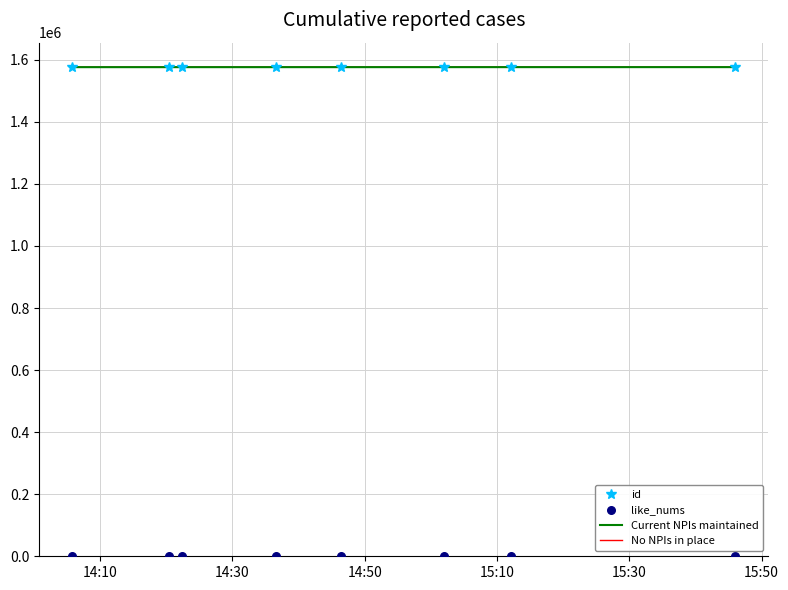

Which series contains the highest Y value?

id